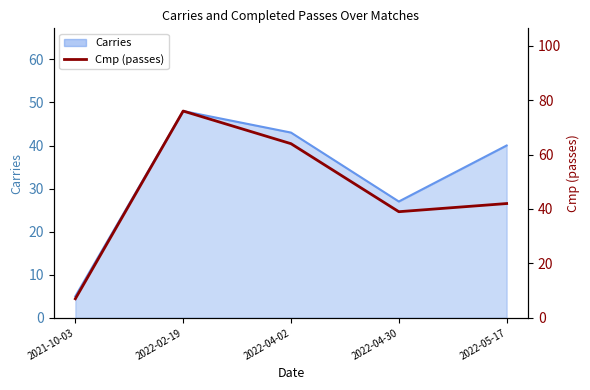

True or false: there are more than 2 points higher than both neighbors.

False